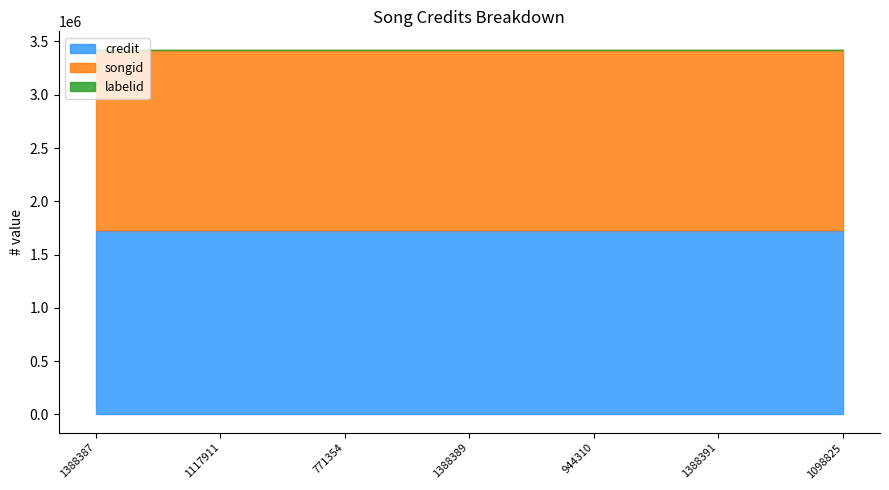

What is the lowest value of the credit series?

1724559